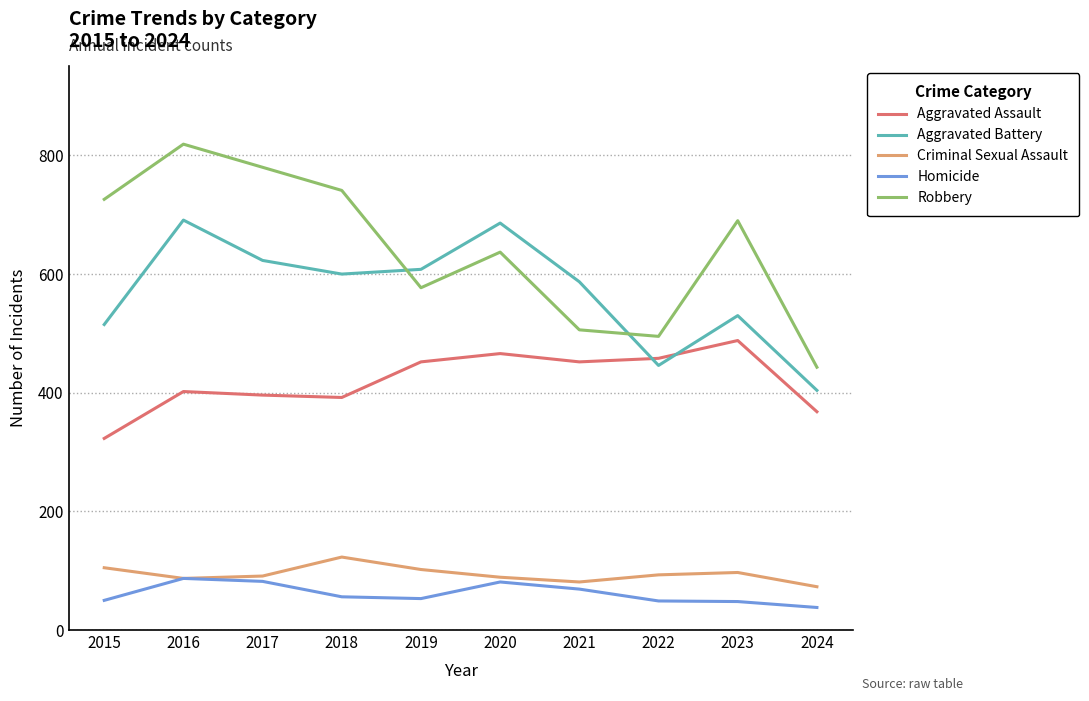

What is the spread (max minus min) of values at 2020?

605